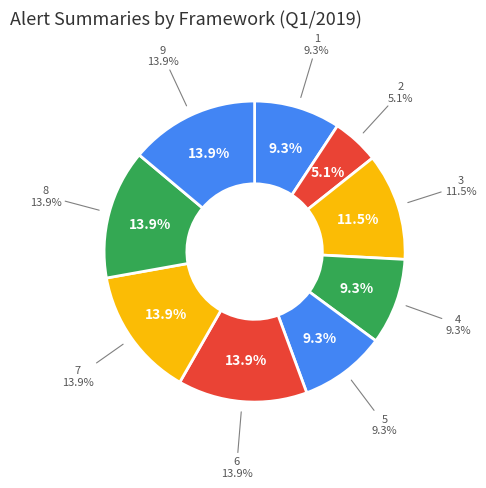

The 8 slice represents 29% of the pie. True or false?

False